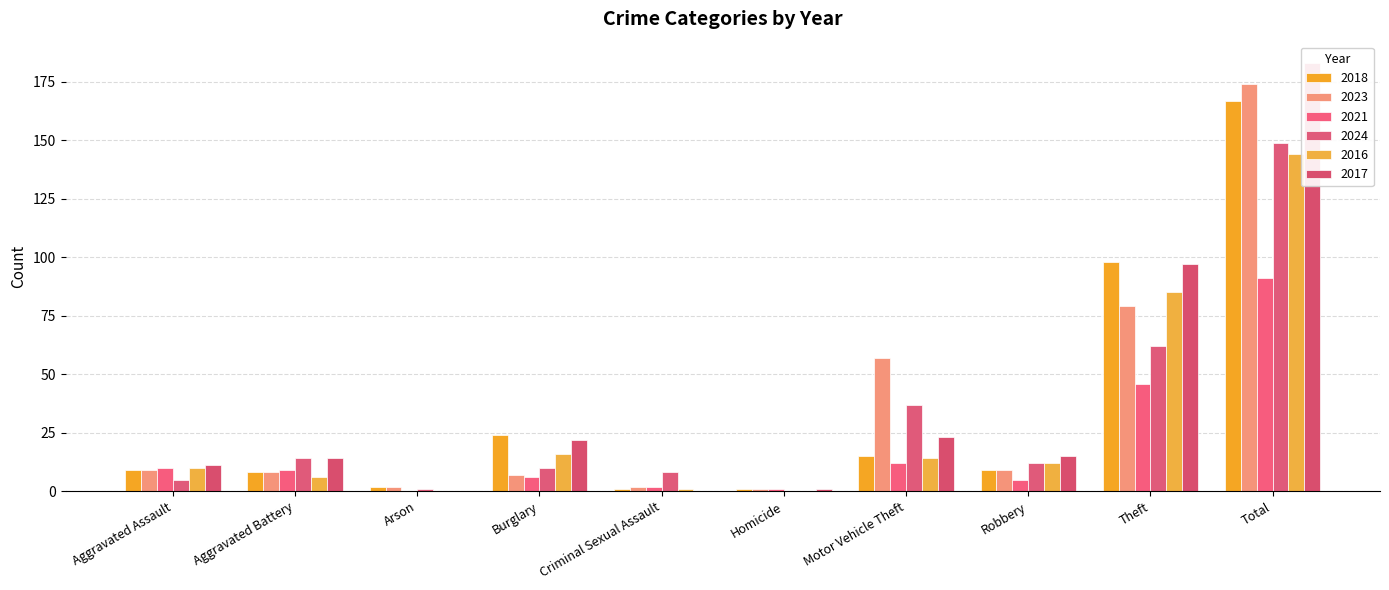

At which label does 2018 first exceed 9?

Burglary